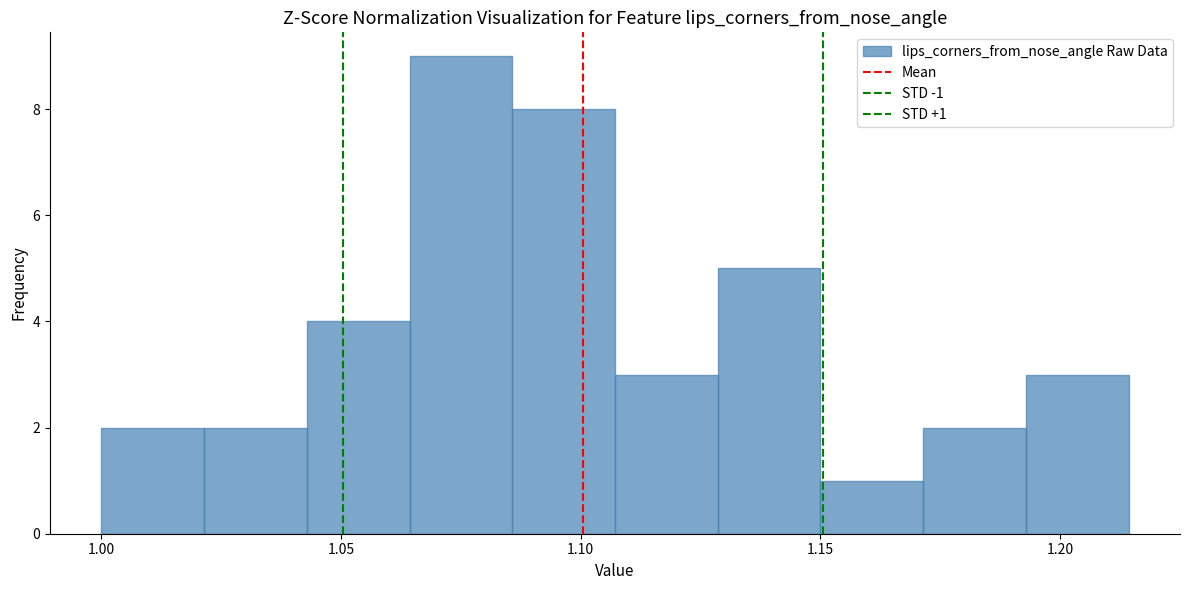

Over which range of the x-axis is the bar tallest?

1.065 to 1.085